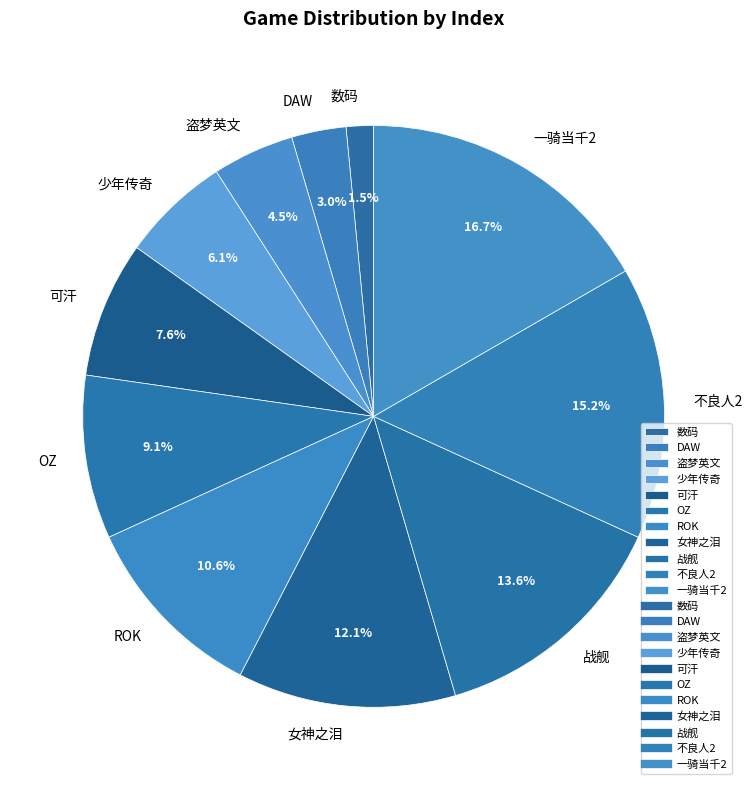

Which slice is the smallest?

数码